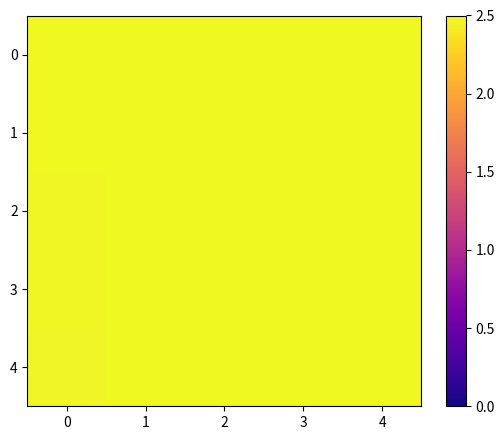

Rank the series at 0 from highest to lowest value.

0, 1, 2, 3, 4